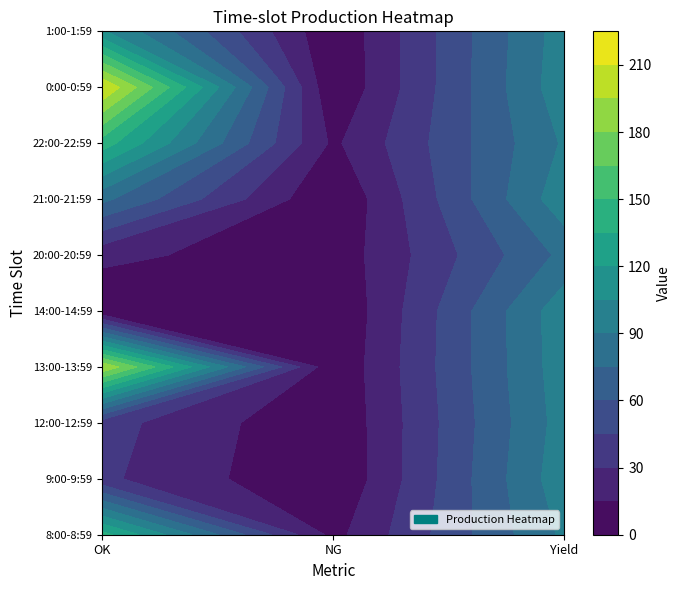

Reading left to right, extract all data points from this chart.

8:00-8:59: 0=141	1=10	2=93
9:00-9:59: 0=33	1=0	2=100
12:00-12:59: 0=36	1=1	2=97
13:00-13:59: 0=194	1=2	2=99
14:00-14:59: 0=2	1=0	2=100
20:00-20:59: 0=19	1=5	2=79
21:00-21:59: 0=79	1=0	2=100
22:00-22:59: 0=143	1=12	2=92
0:00-0:59: 0=211	1=1	2=100
1:00-1:59: 0=107	1=2	2=98